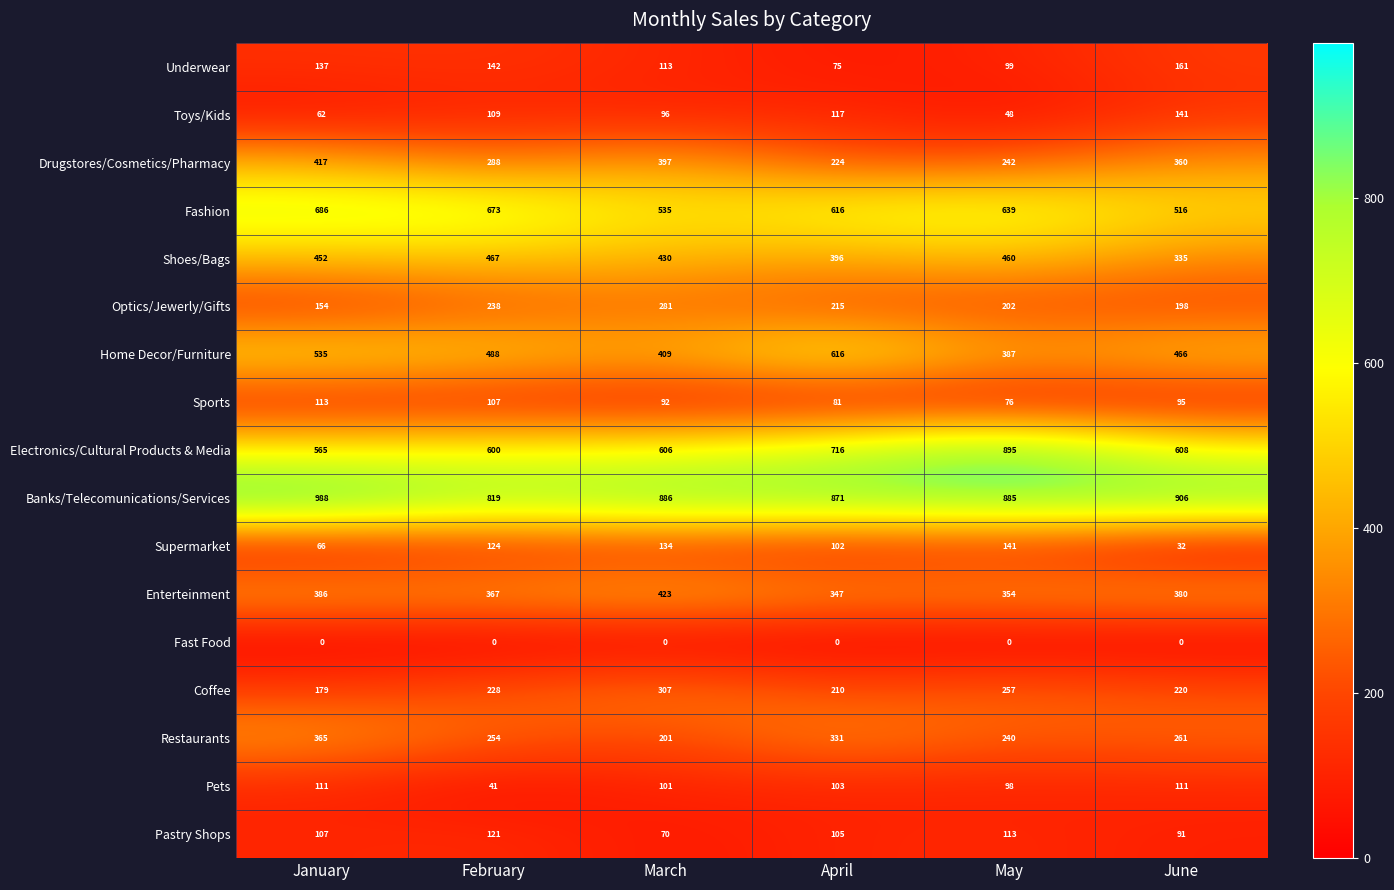

Count the number of data series in this chart.

17